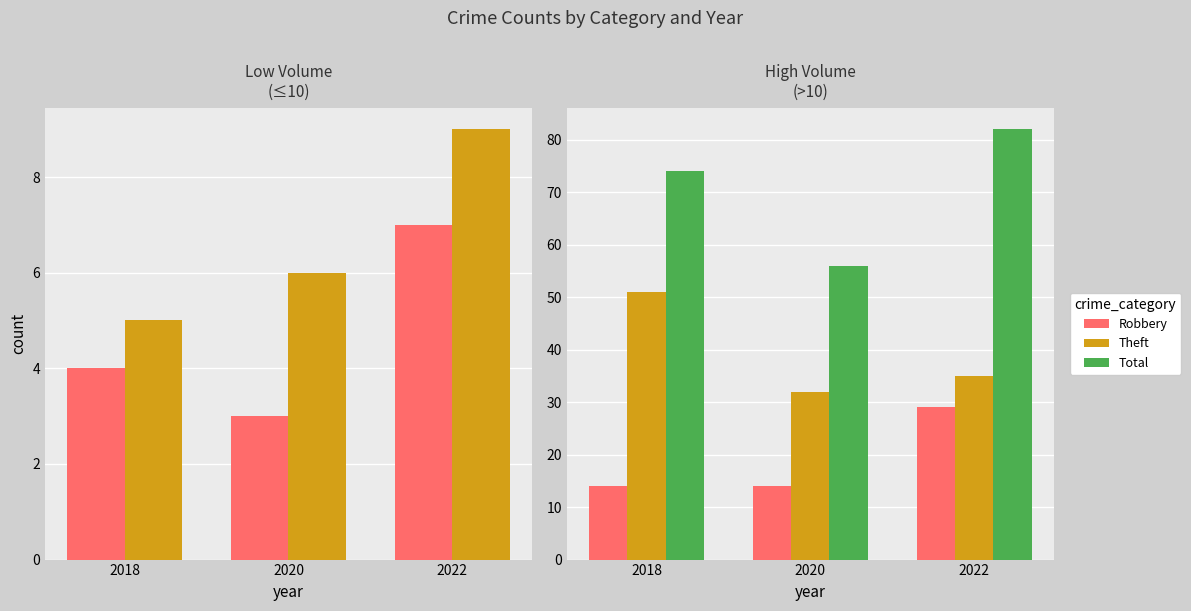

Reading right to left, extract all data points from this chart.

Aggravated Assault: 7	3	4
Aggravated Battery: 9	6	5
Robbery: 29	14	14
Theft: 35	32	51
Total: 82	56	74